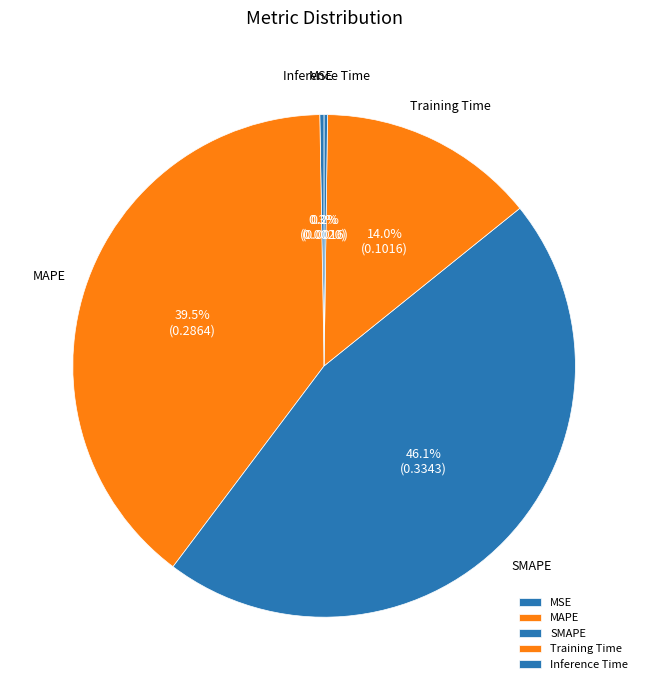

Does Training Time represent more than half of the total?

No